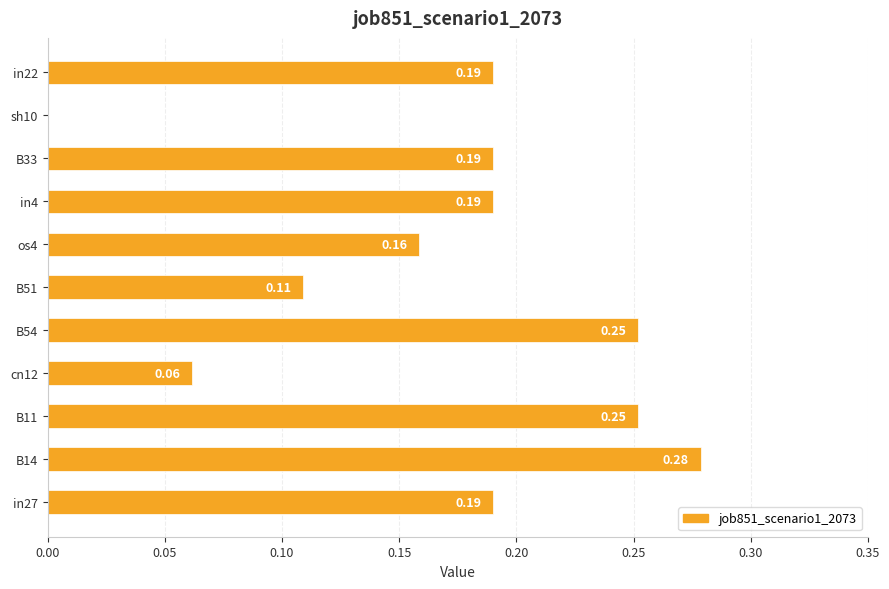

What is the sum of the values at B33 and B54?

0.4